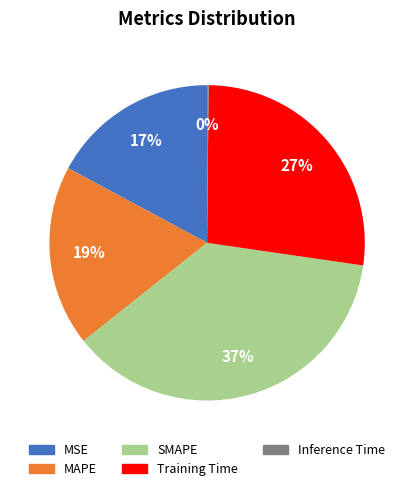

To the nearest percent, what is the difference between the largest and smallest slice percentages?

37%